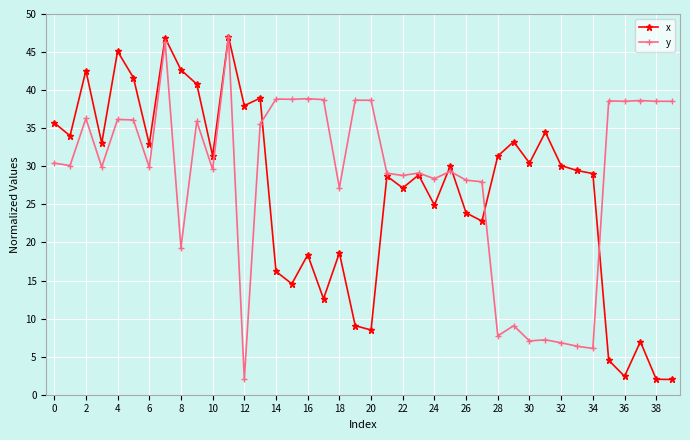

What is the maximum value for x?

47.0